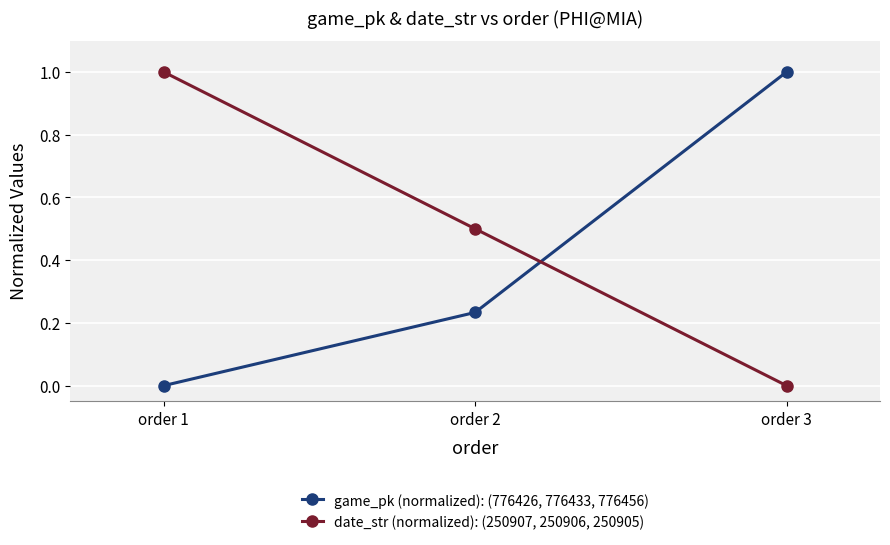

Is it true that date_str (normalized): (250907, 250906, 250905) equals 1.0 at order 1?

True